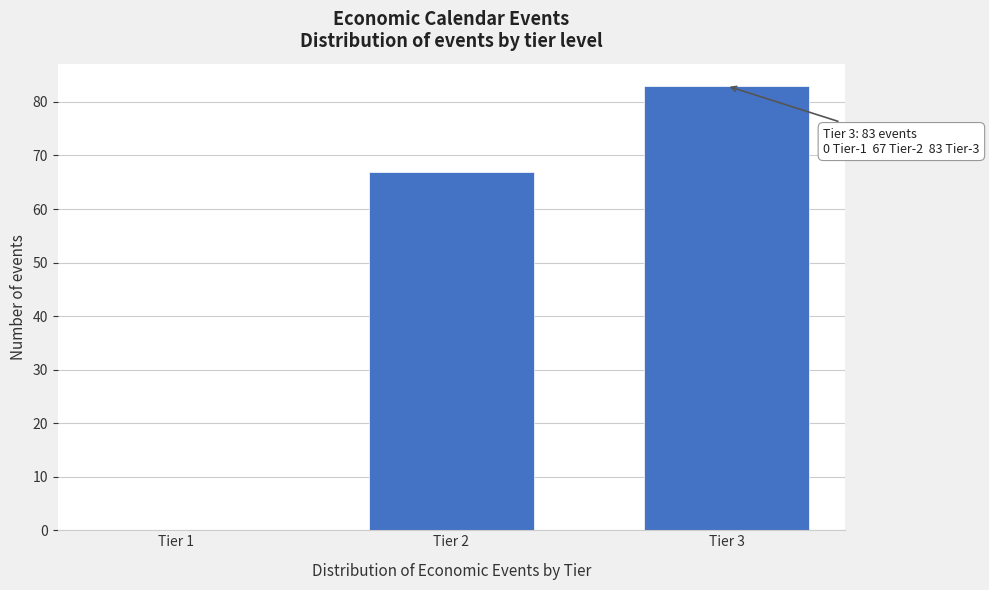

Reading left to right, transcribe all the data shown in this chart.

Tier 1=0	Tier 2=67	Tier 3=83